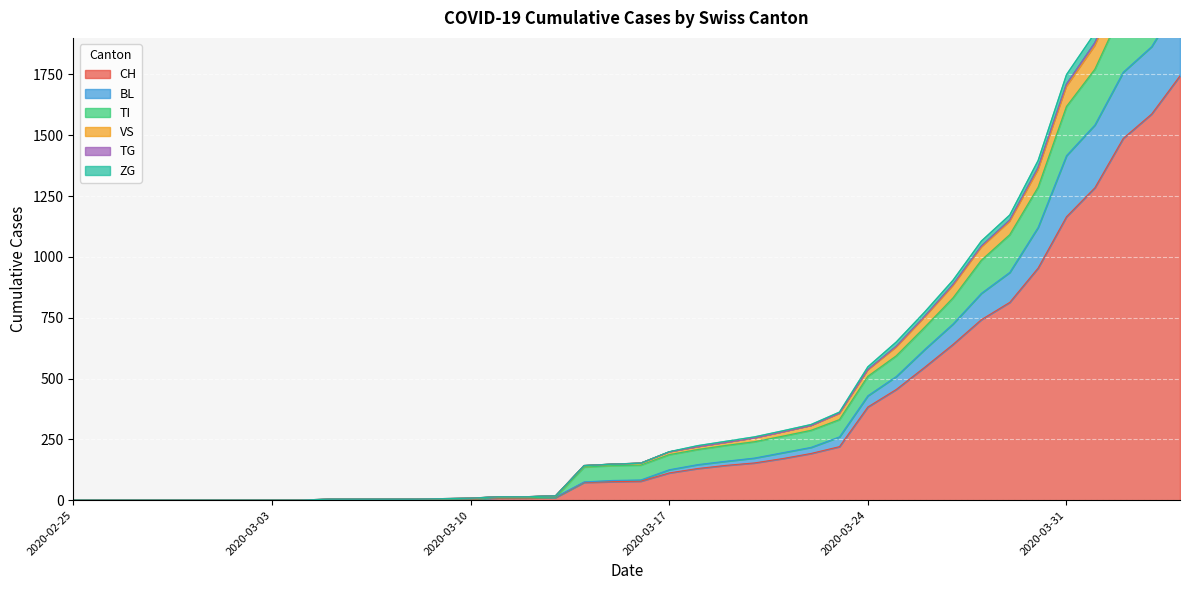

How many positive values does the CH series have?

31